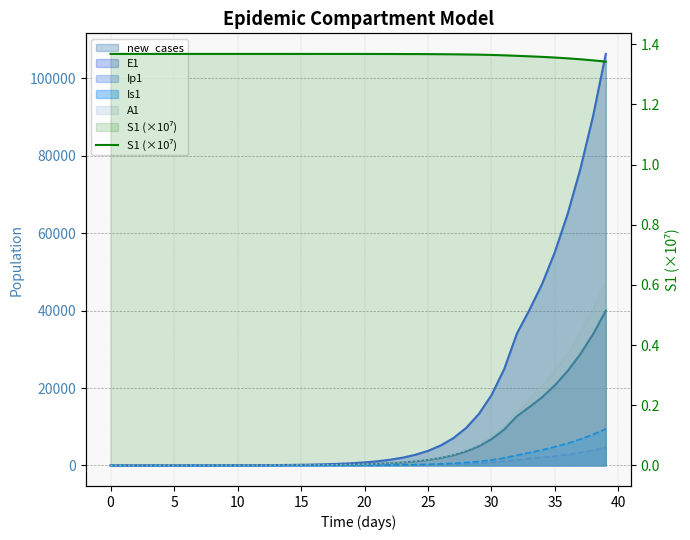

At which label is the value closest to 1?

39